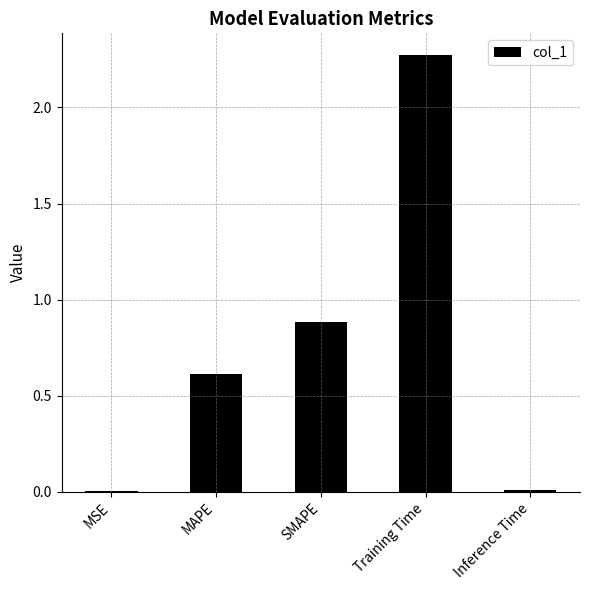

Where is the data nearest to the value 1?

SMAPE